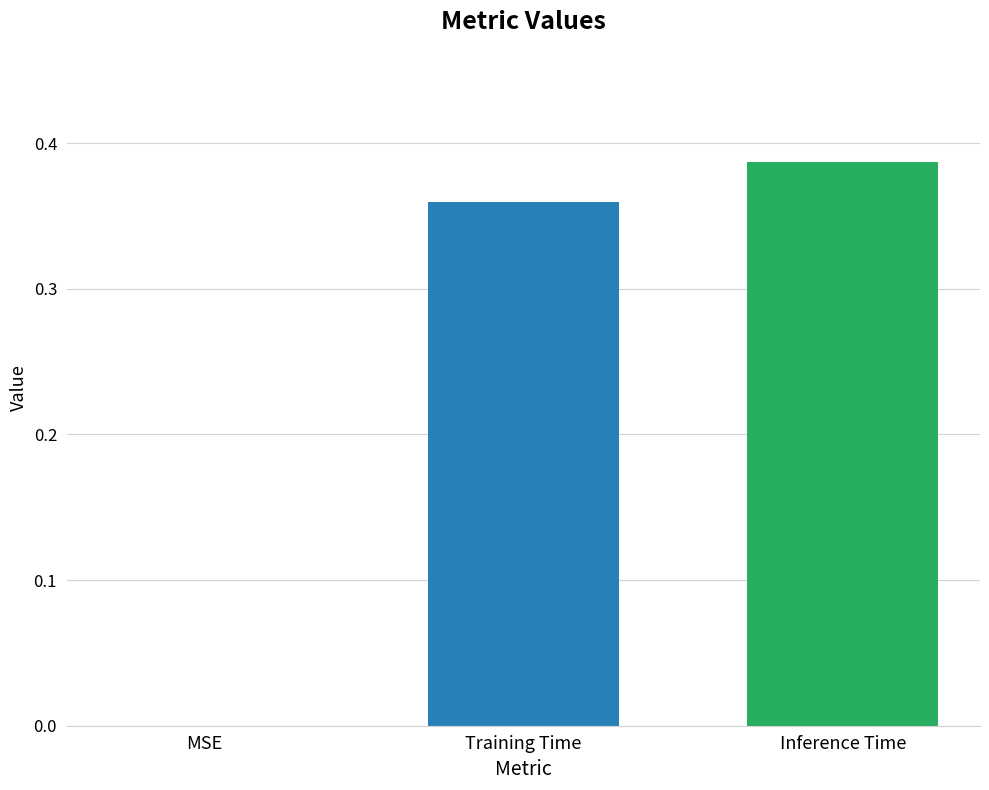

Count the number of categories in the chart.

3